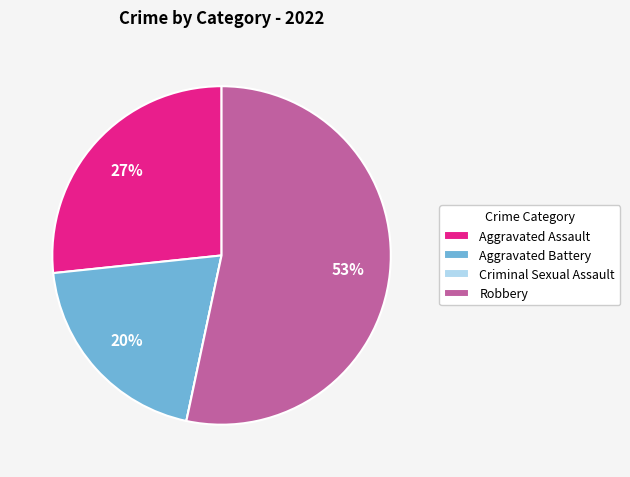

Which category has the biggest portion of the pie?

Robbery